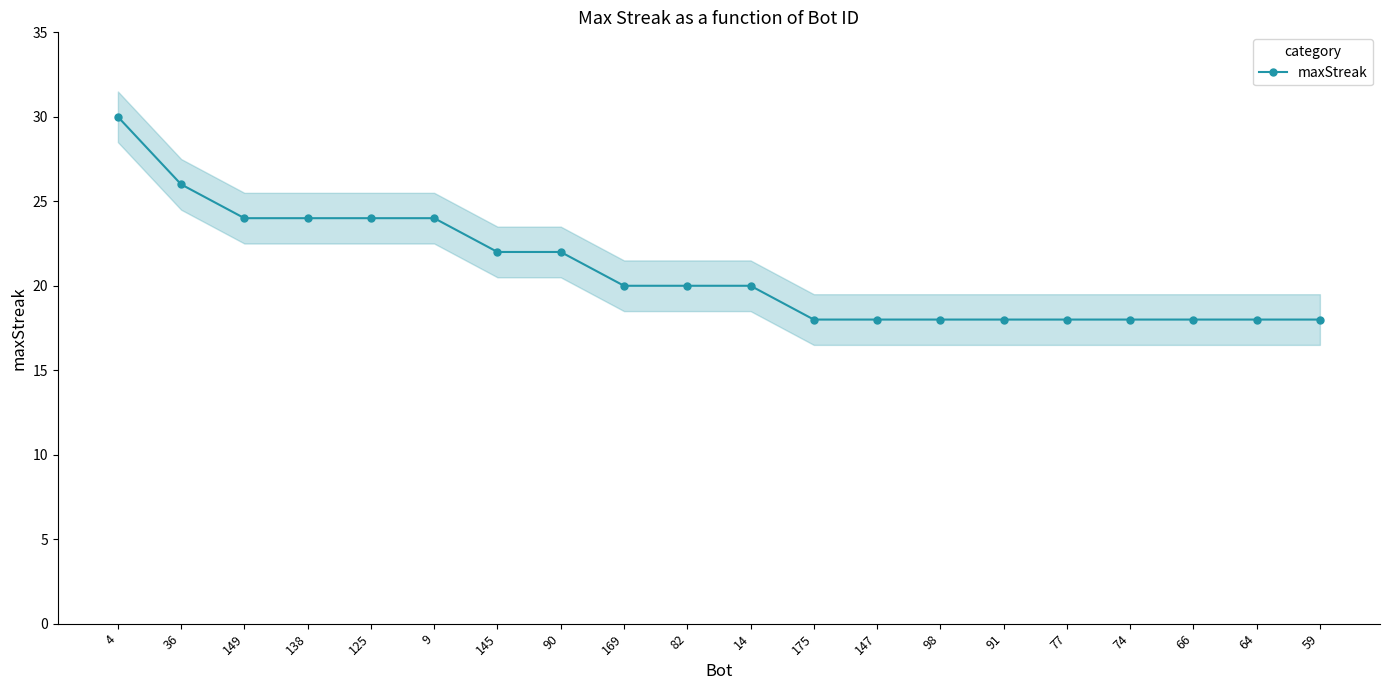

Where does the data first go above 20?

4